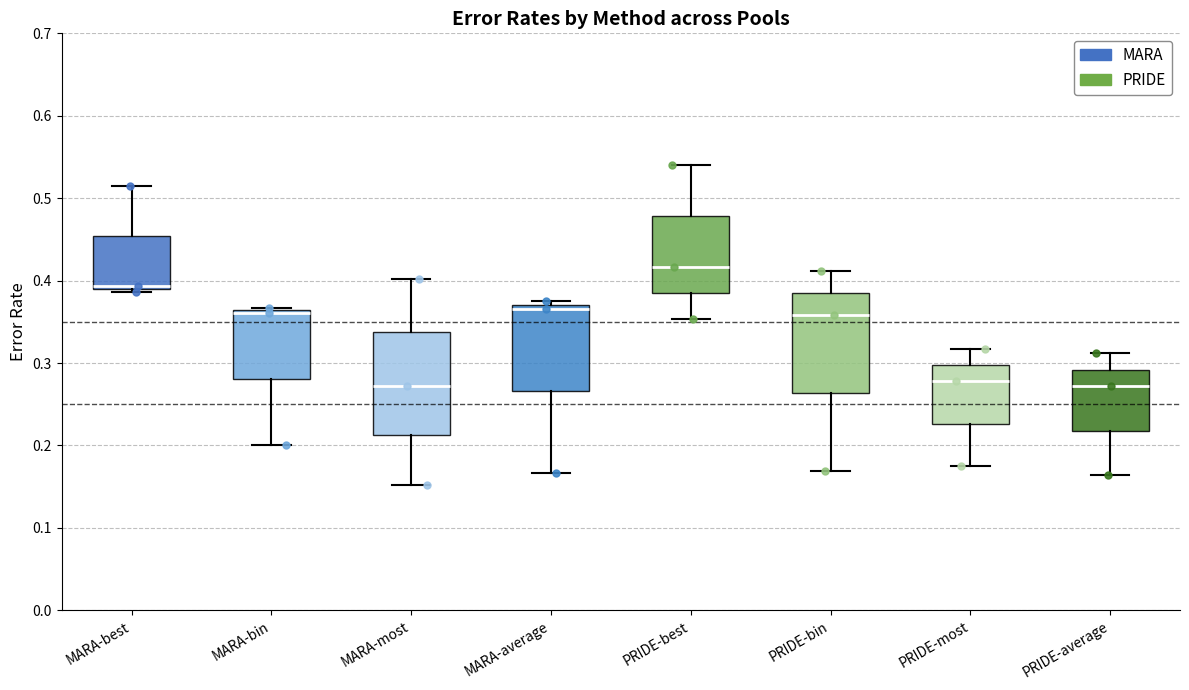

Reading left to right, transcribe this box plot: for each box, give where its median line is, the range the box spans, and where its two whiskers end, as read against the y-axis. The values are not printed on the chart, so give them approximately, as read against the axis.

MARA-best: median 0.39 (just above the box's lower edge), box 0.39 to 0.45, whiskers 0.39 (just below the box's lower edge) to 0.52
MARA-bin: median 0.36 (drawn on the box's upper edge), box 0.28 to 0.36, whiskers 0.20 to 0.37
MARA-most: median 0.27, box 0.21 to 0.34, whiskers 0.15 to 0.40
MARA-average: median 0.37 (just below the box's upper edge), box 0.27 to 0.37, whiskers 0.17 to 0.38
PRIDE-best: median 0.42, box 0.39 to 0.48, whiskers 0.35 to 0.54
PRIDE-bin: median 0.36, box 0.26 to 0.38, whiskers 0.17 to 0.41
PRIDE-most: median 0.28, box 0.23 to 0.30, whiskers 0.18 to 0.32
PRIDE-average: median 0.27, box 0.22 to 0.29, whiskers 0.16 to 0.31